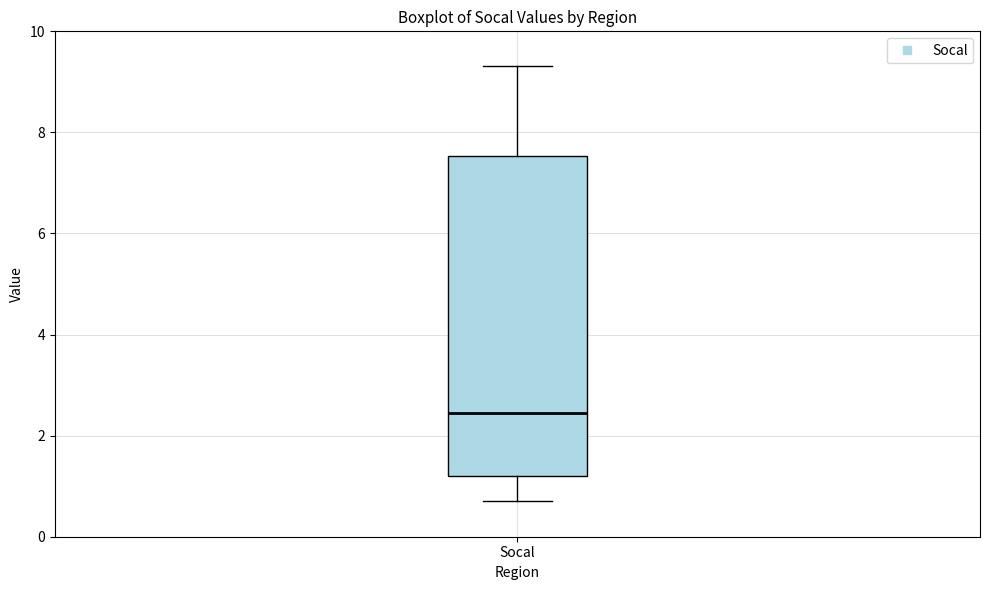

Where is the lower edge of the box for Socal on the y-axis? The values are not printed on the chart, so give them approximately, as read against the axis.

1.2